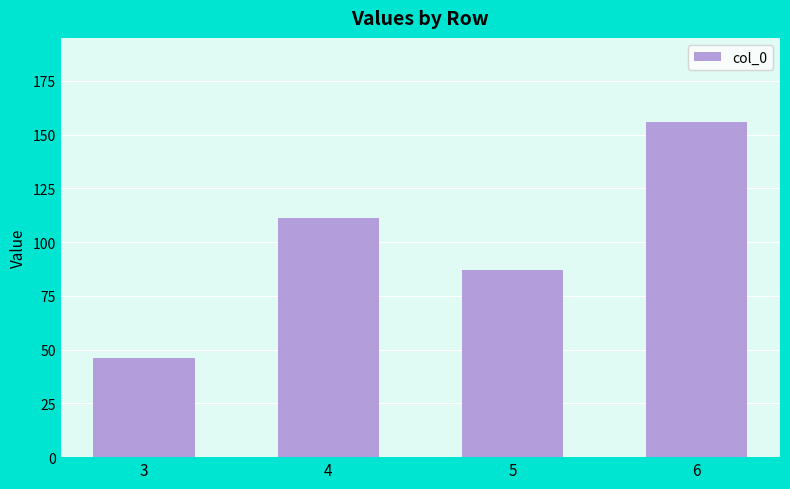

Is it true that the value at 6 is 156?

True